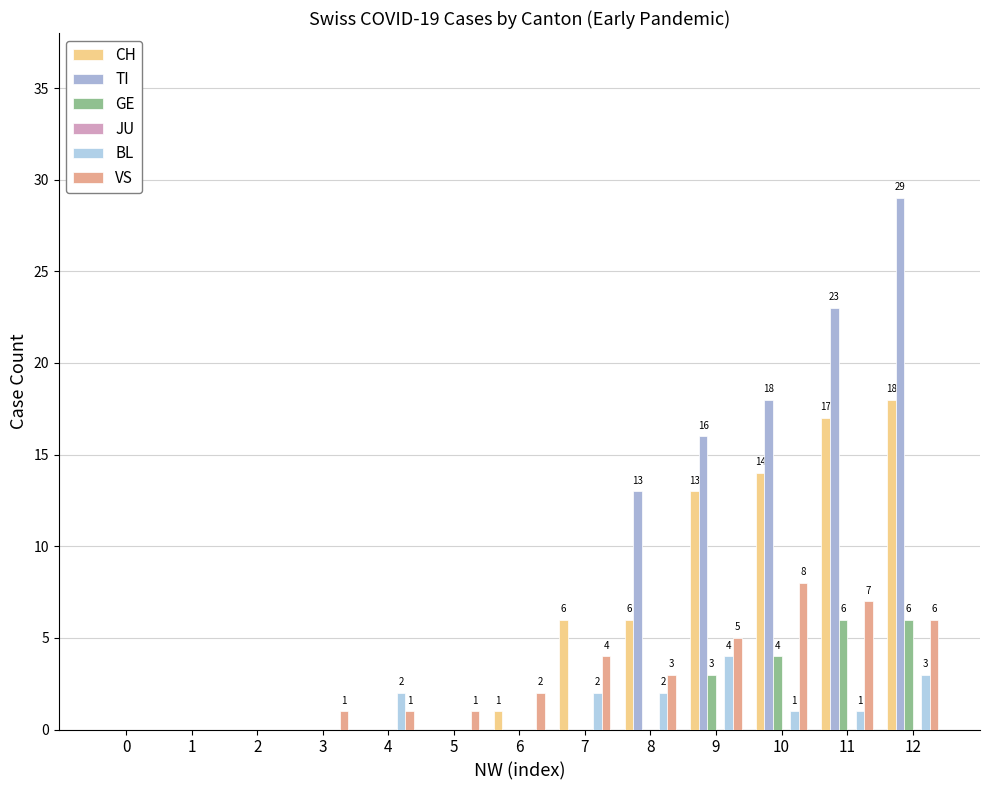

Reading right to left, what are all the values shown in this chart?

CH: 12=18	11=17	10=14	9=13	8=6	7=6	6=1	5=0	4=0	3=0	2=0	1=0	0=0
TI: 12=29	11=23	10=18	9=16	8=13	7=0	6=0	5=0	4=0	3=0	2=0	1=0	0=0
GE: 12=6	11=6	10=4	9=3	8=0	7=0	6=0	5=0	4=0	3=0	2=0	1=0	0=0
JU: 12=0	11=0	10=0	9=0	8=0	7=0	6=0	5=0	4=0	3=0	2=0	1=0	0=0
BL: 12=3	11=1	10=1	9=4	8=2	7=2	6=0	5=0	4=2	3=0	2=0	1=0	0=0
VS: 12=6	11=7	10=8	9=5	8=3	7=4	6=2	5=1	4=1	3=1	2=0	1=0	0=0